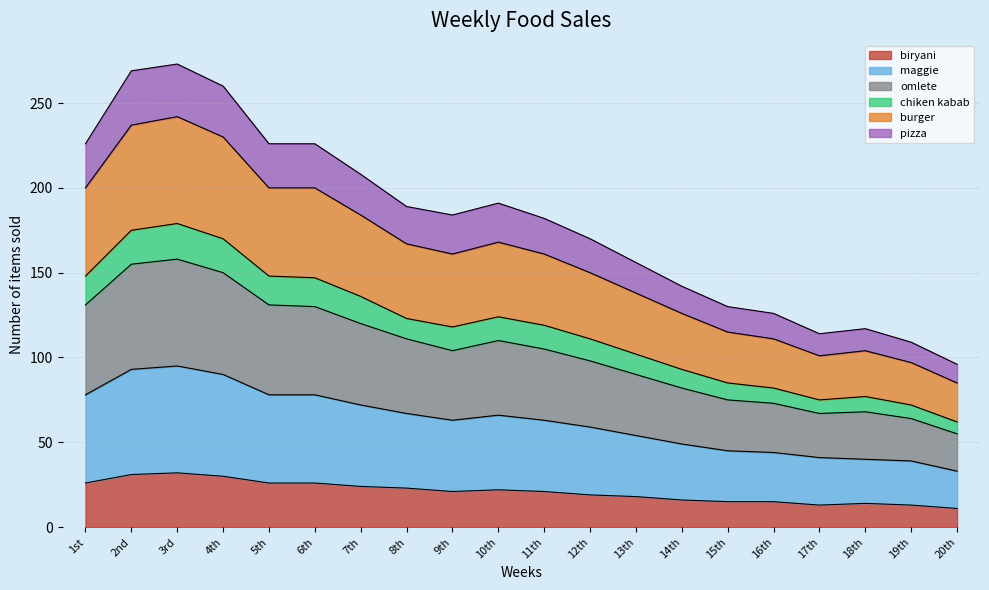

What is the maximum value for biryani?

32